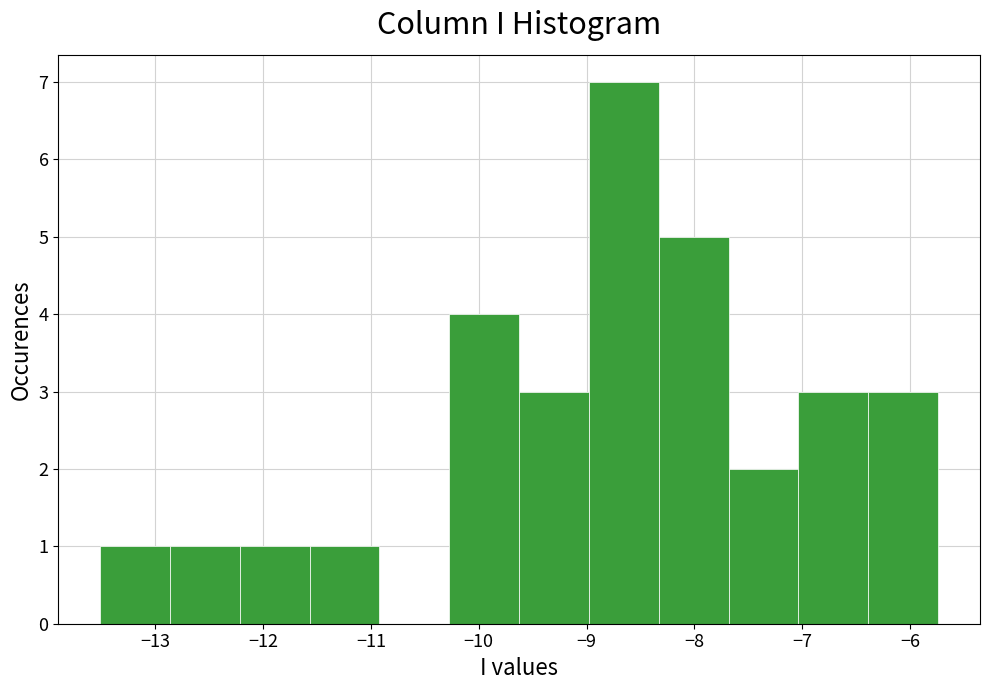

Which range on the x-axis has the tallest bar?

-9.0 to -8.3